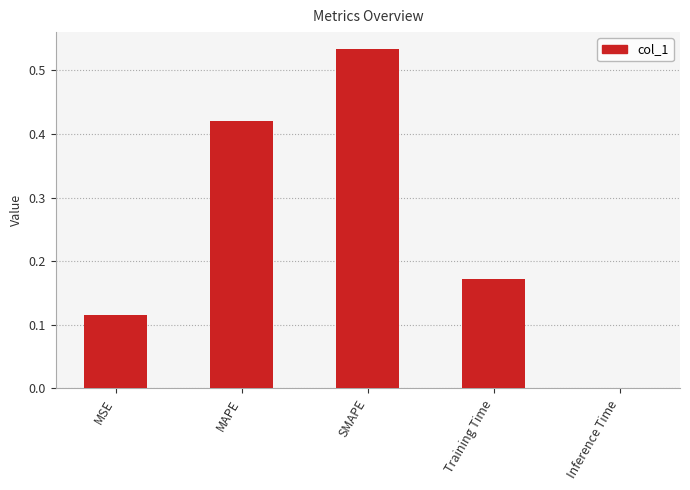

Which category has the highest value across all series?

SMAPE